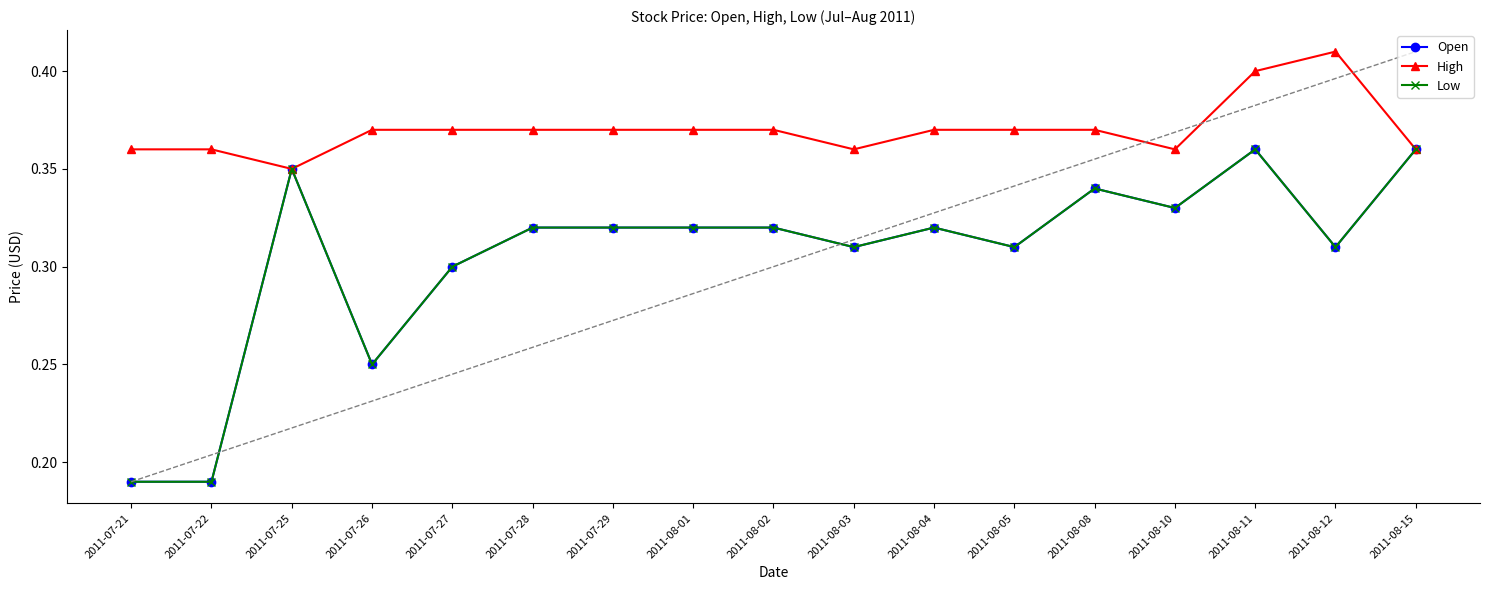

What is the label of the 11th point from the left?

2011-08-04